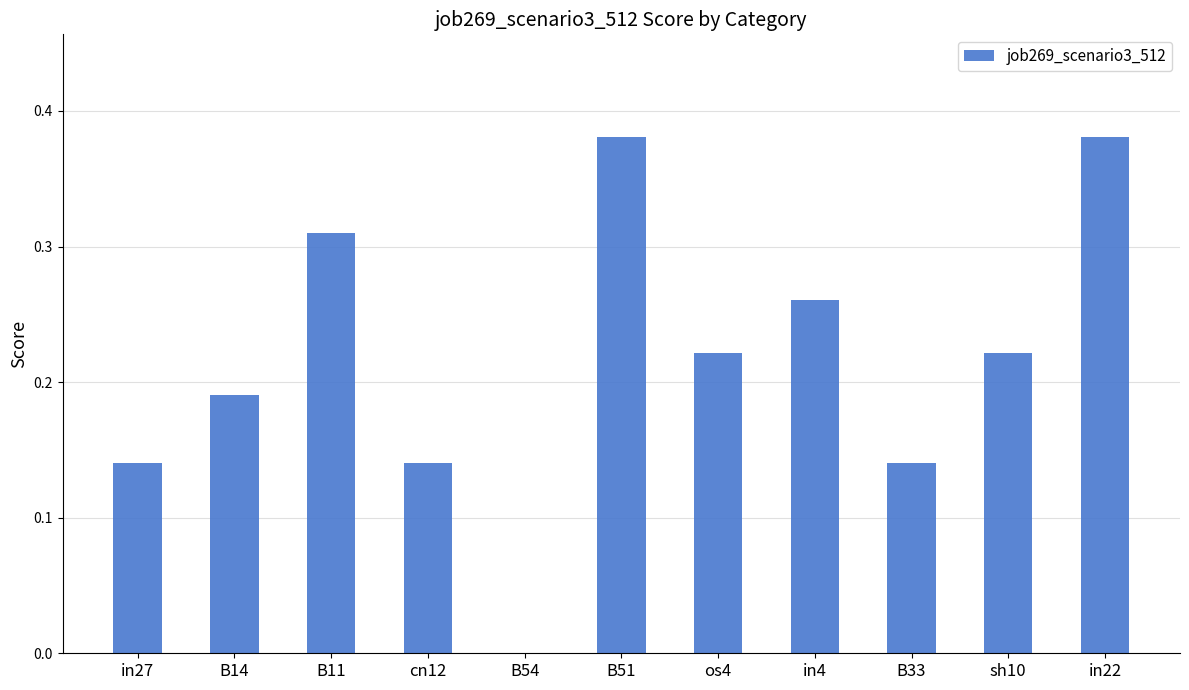

What is the sum of the values at in22 and B11?

0.7